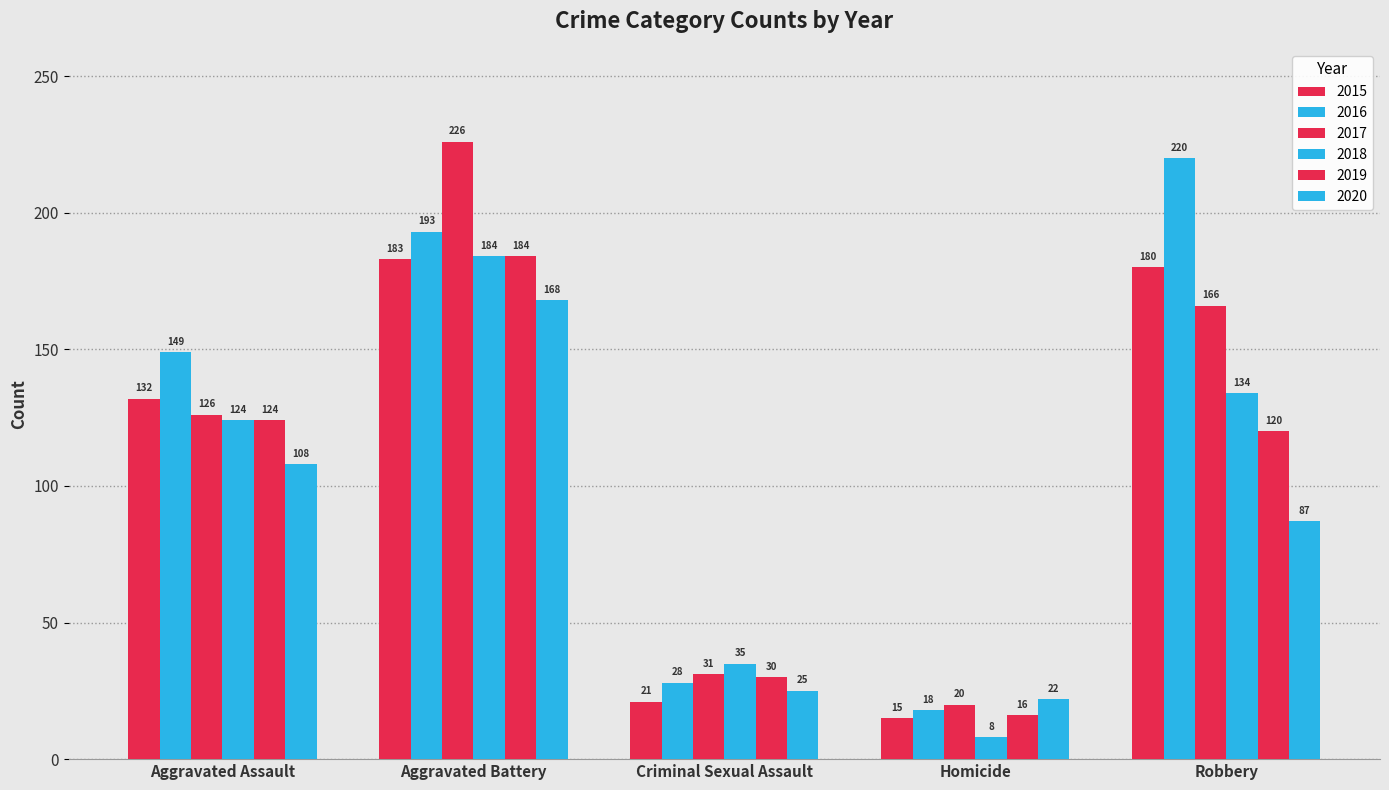

What position from the left is Aggravated Assault?

1